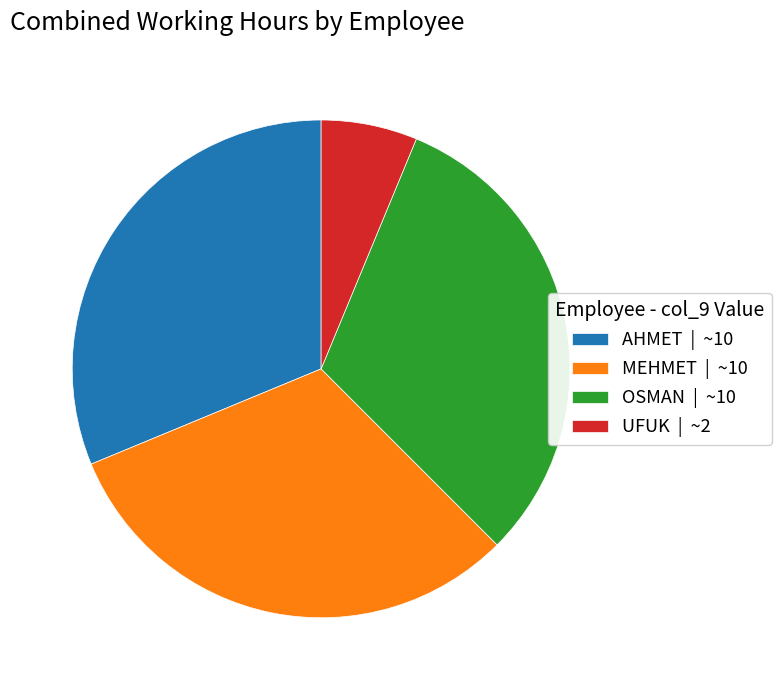

Combined, do OSMAN and UFUK account for over 50%?

No